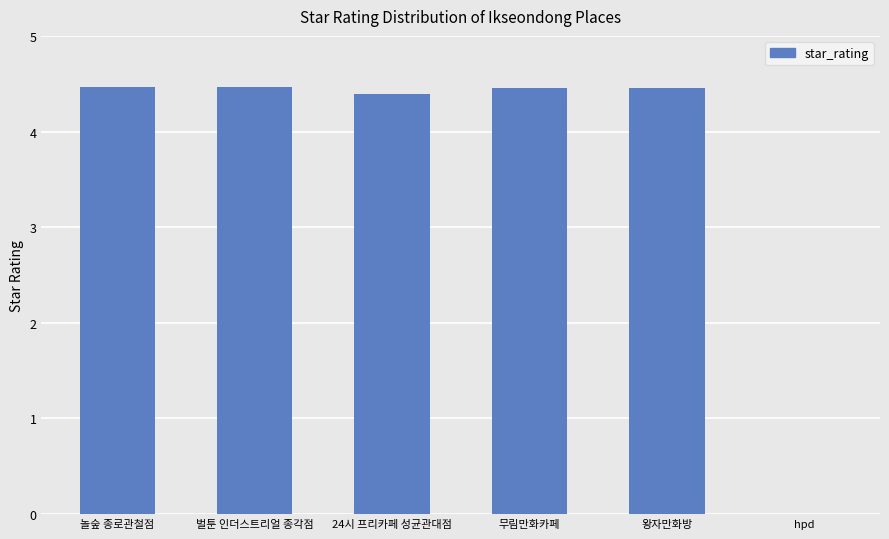

What is the approximate value at 놀숲 종로관철점?

4.5